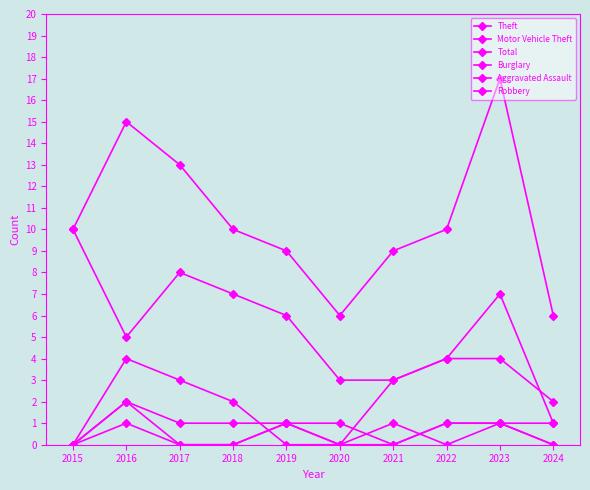

Is this an area chart (filled region under the line)?

No